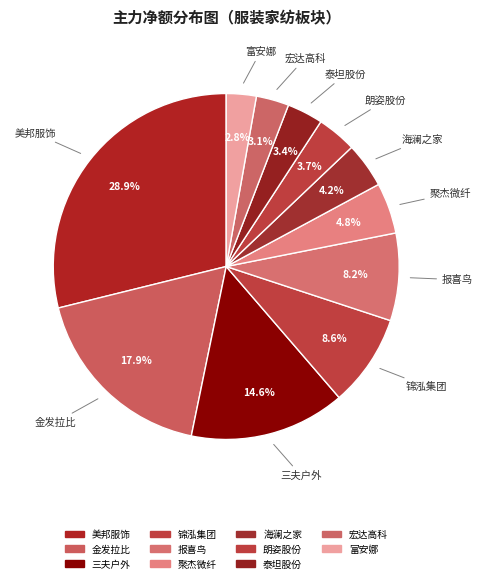

Which category has the smallest portion of the pie?

富安娜